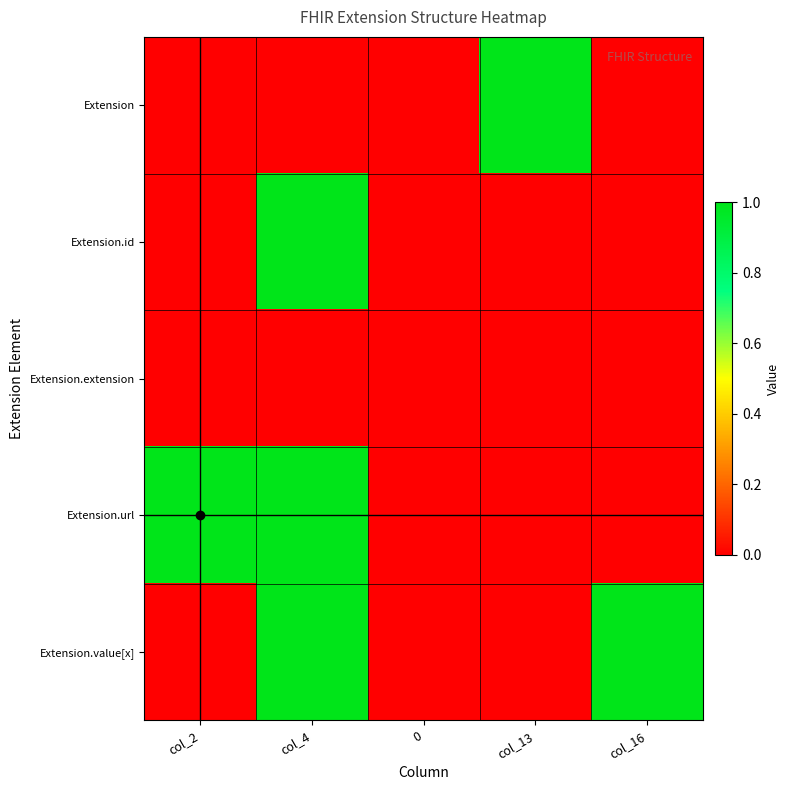

Reading right to left, what are all the values shown in this chart?

Extension: col_16=0	col_13=1	0=0	col_4=0	col_2=0
Extension.id: col_16=0	col_13=0	0=0	col_4=1	col_2=0
Extension.extension: col_16=0	col_13=0	0=0	col_4=0	col_2=0
Extension.url: col_16=0	col_13=0	0=0	col_4=1	col_2=1
Extension.value[x]: col_16=1	col_13=0	0=0	col_4=1	col_2=0